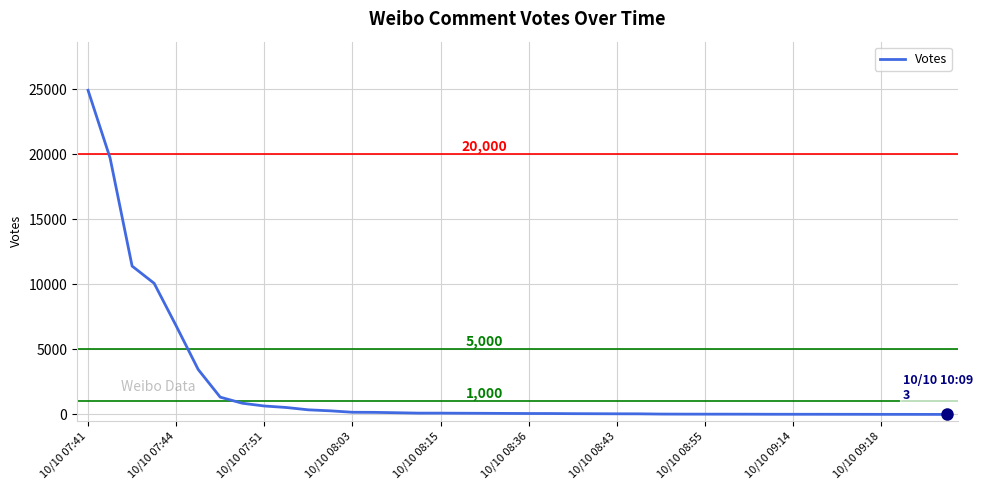

What is the difference between the maximum and minimum values?

24930